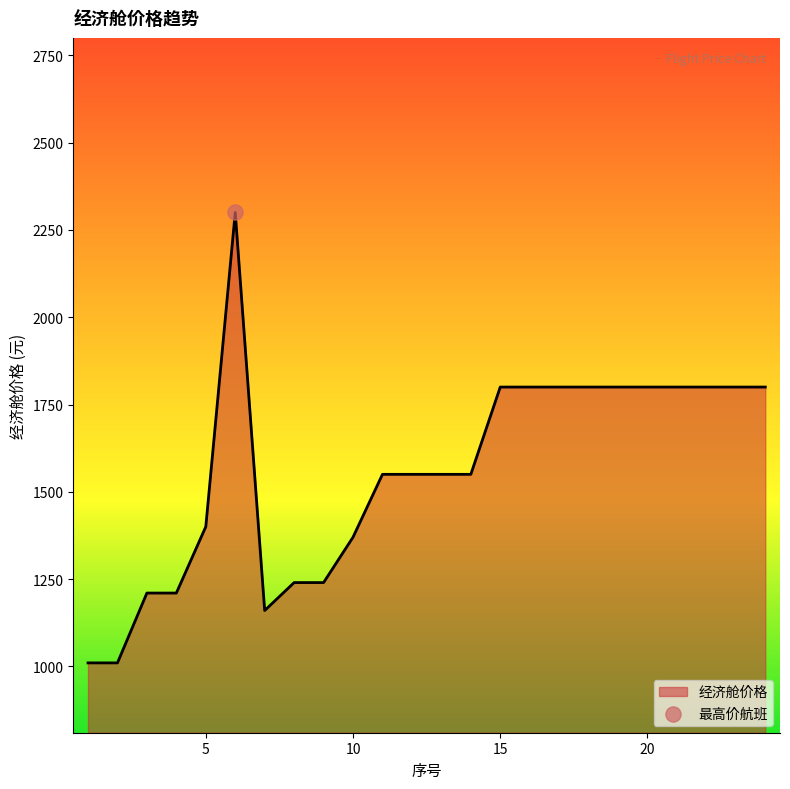

What is the difference between the maximum and minimum values?

1290